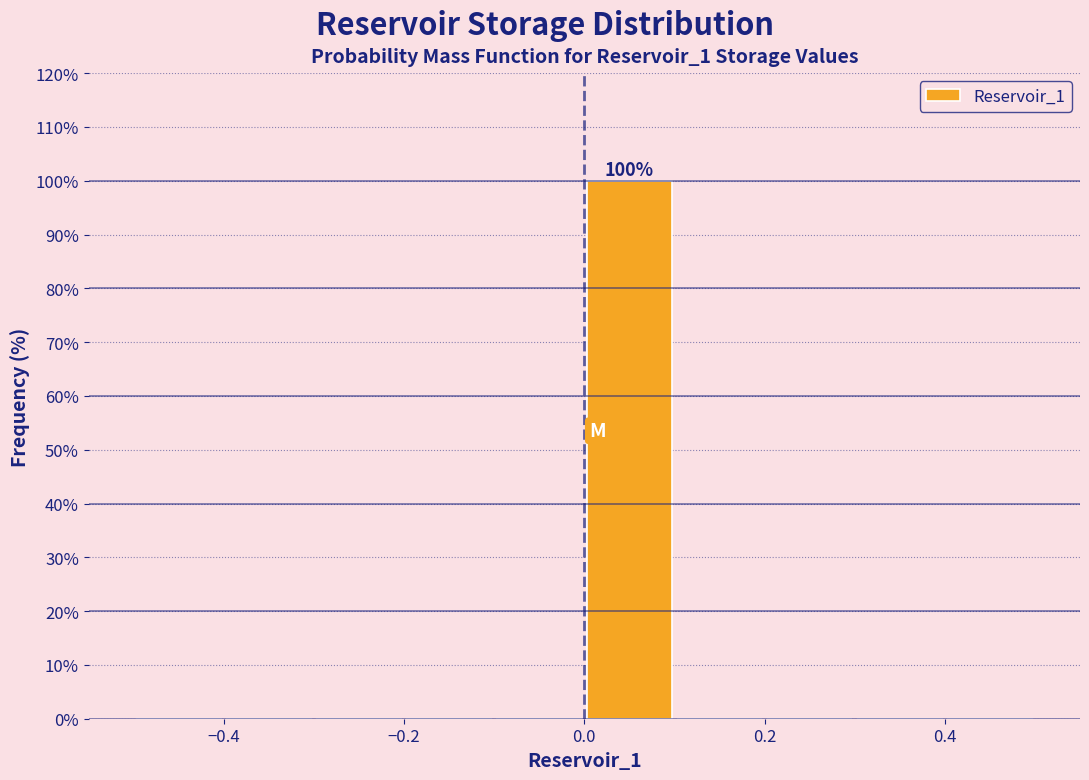

Over which range of the x-axis is the bar tallest?

0.0 to 0.1